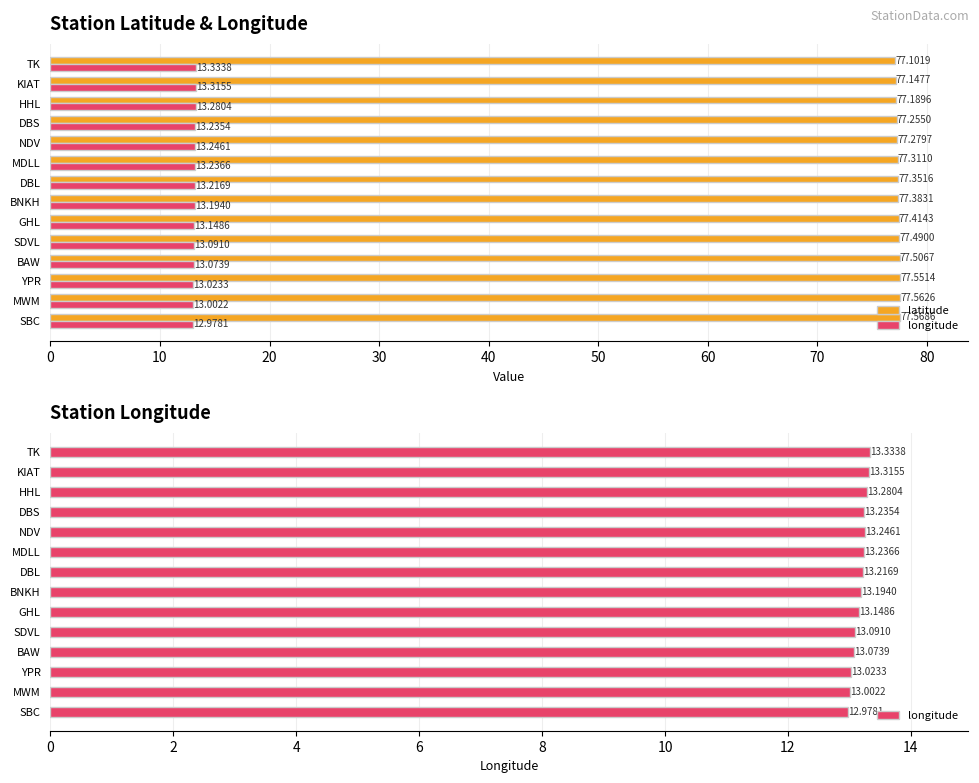

What are all the series names shown in the legend?

latitude, longitude